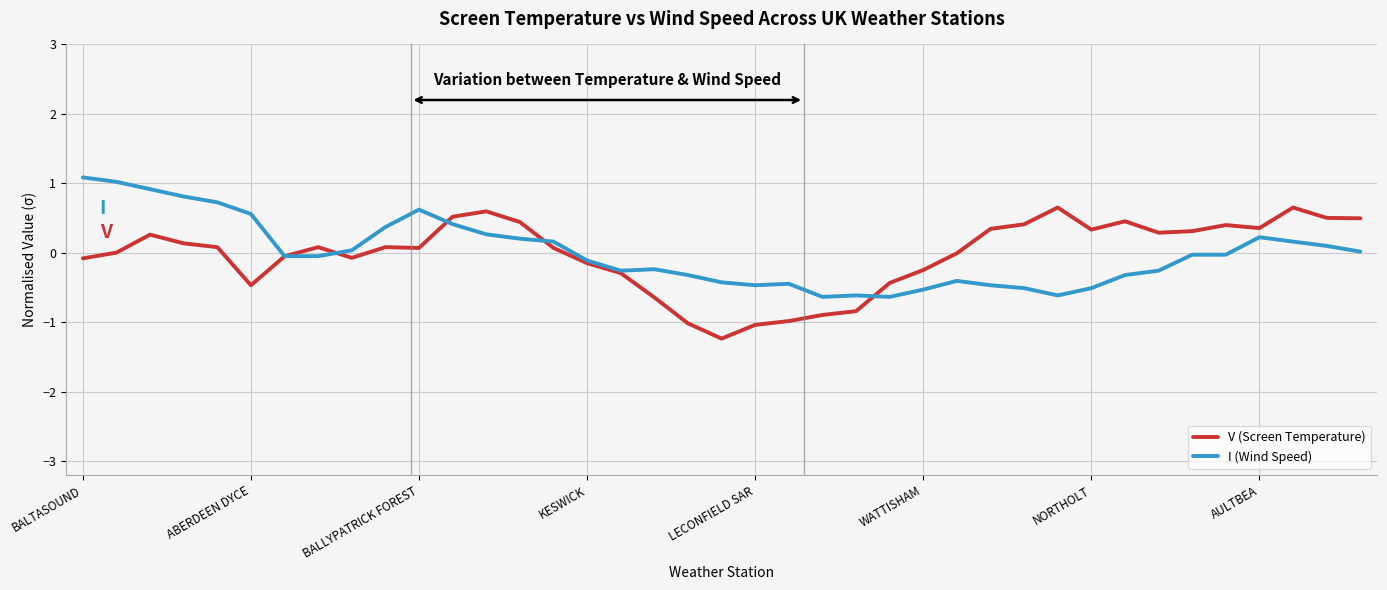

How many lines are shown in the chart?

2